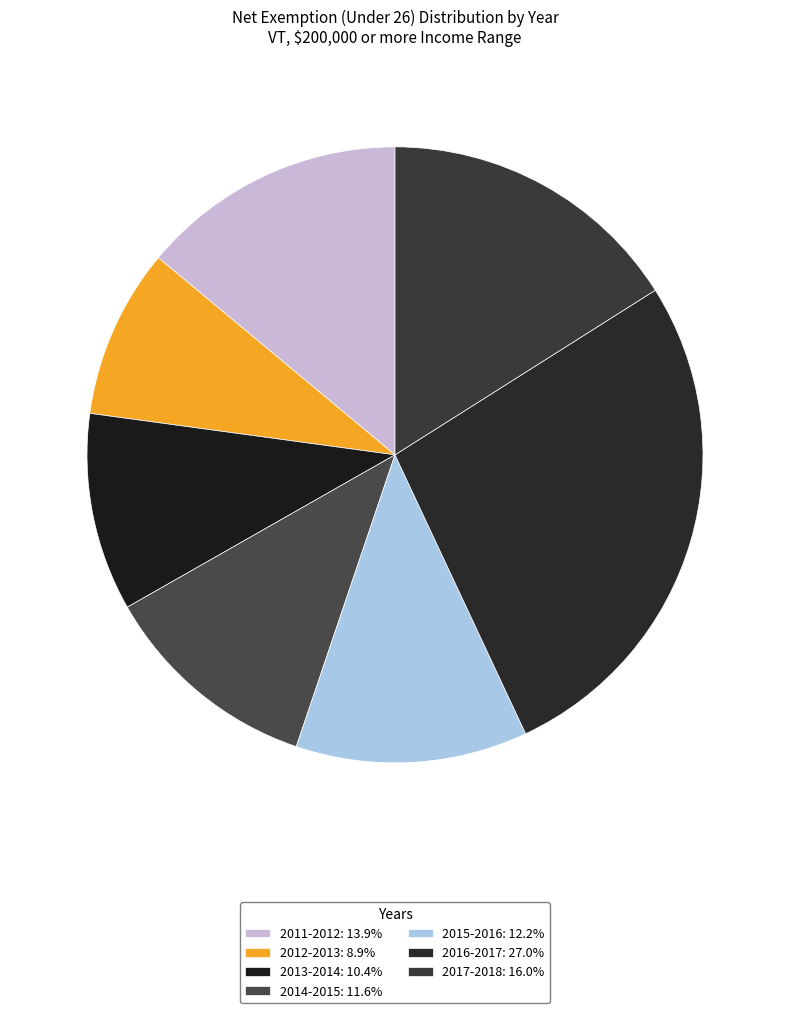

What is the smallest slice in the pie chart?

2012-2013